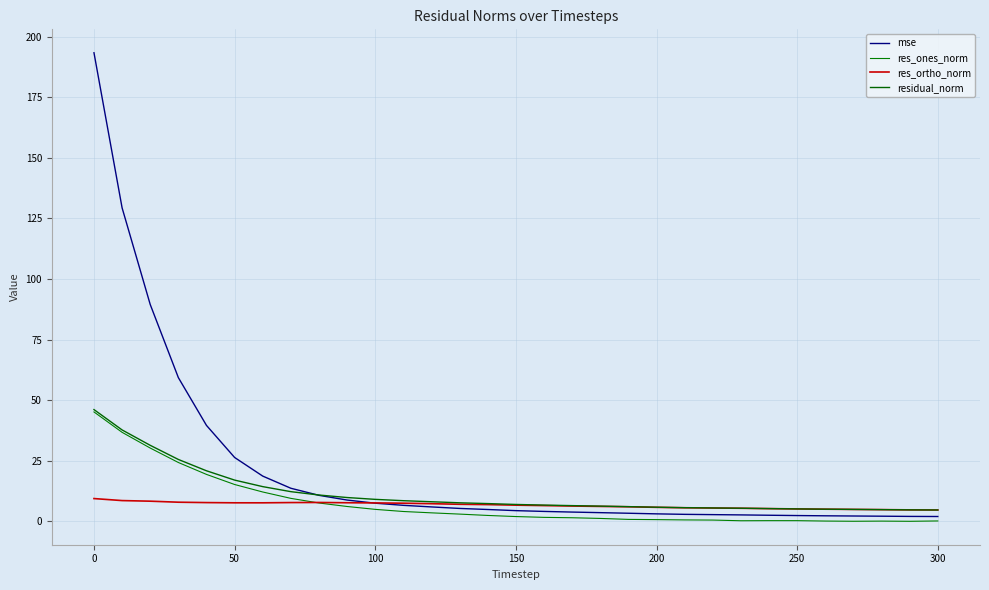

Rank the series by their maximum value, from lowest to highest.

res_ortho_norm, res_ones_norm, residual_norm, mse